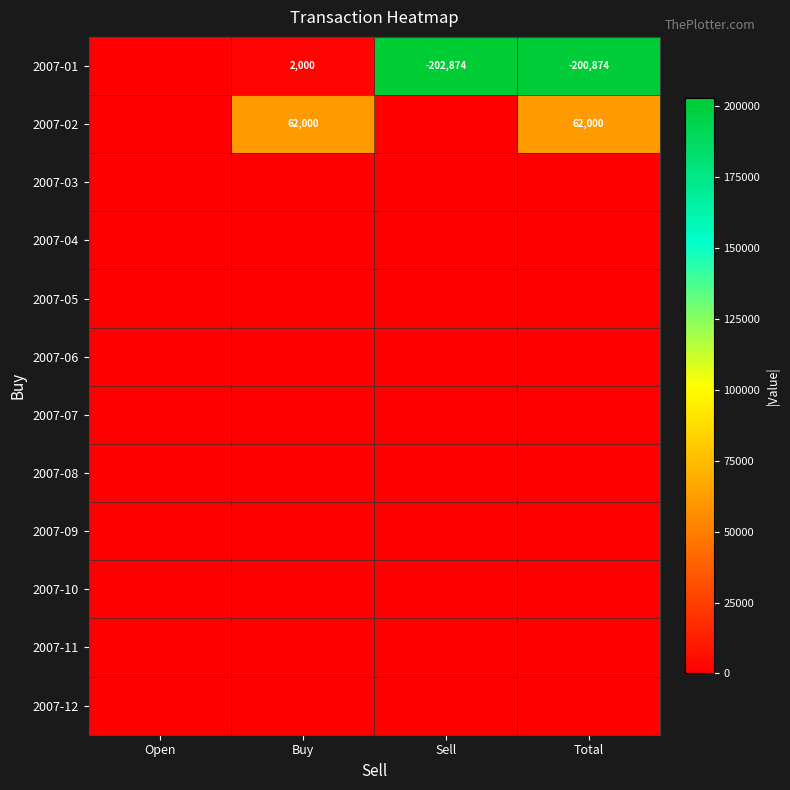

At how many categories does at least one series exceed 117136?

2